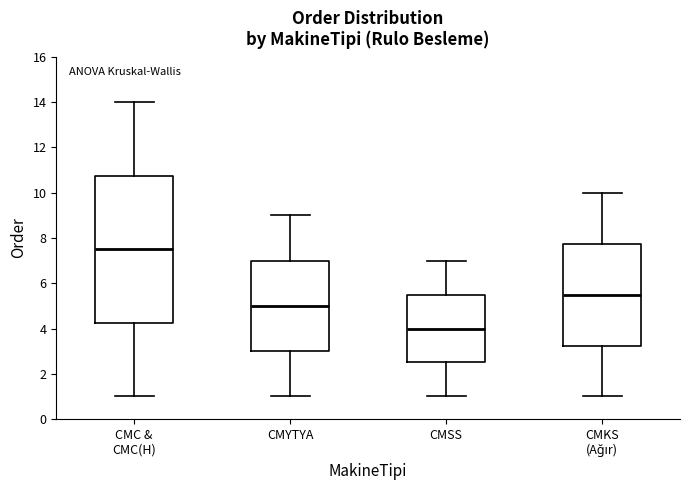

Where does the lower whisker of the box for CMSS end on the y-axis? The values are not printed on the chart, so give them approximately, as read against the axis.

1.0